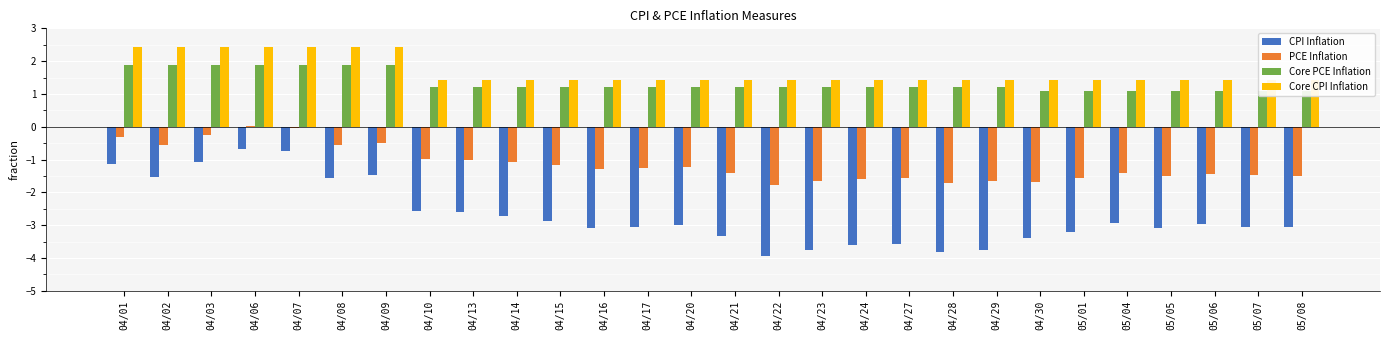

Which series has the largest total across all categories?

Core CPI Inflation